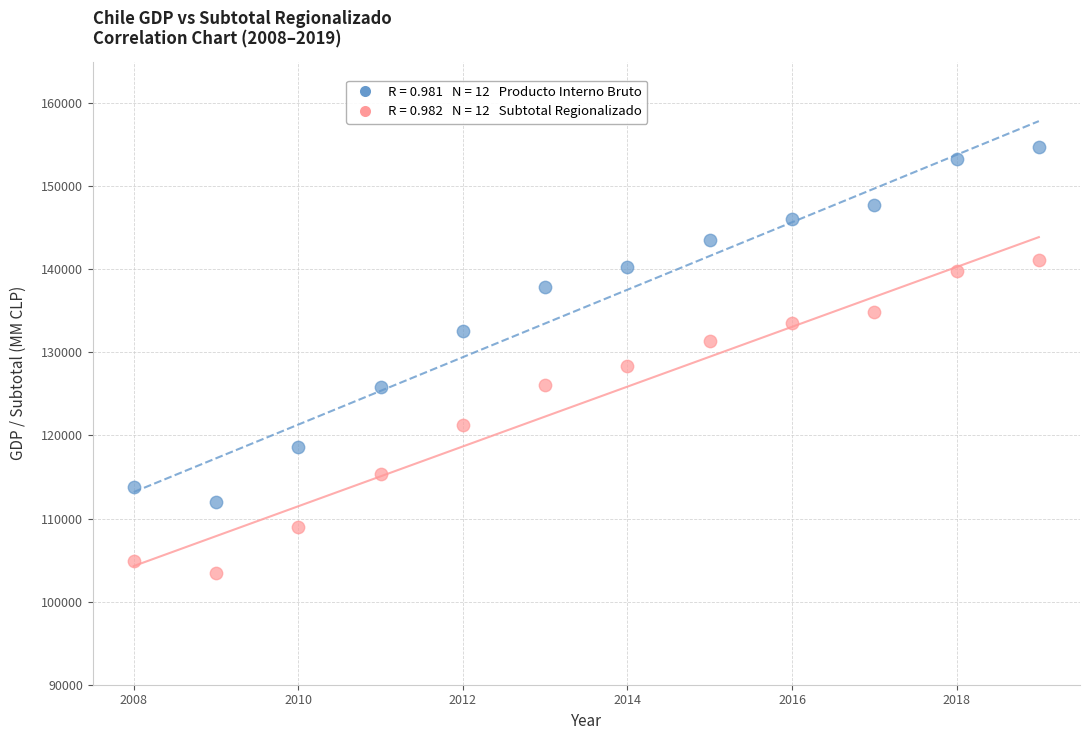

Across all data points, what is the range of X values (max minus min)?

11